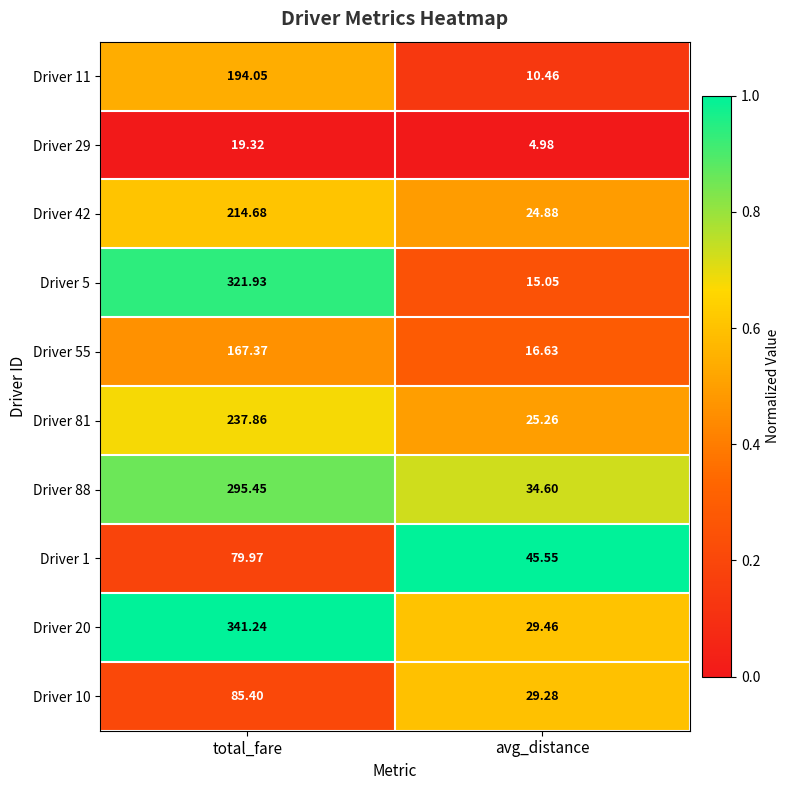

At which category is the sum across all series the highest?

total_fare